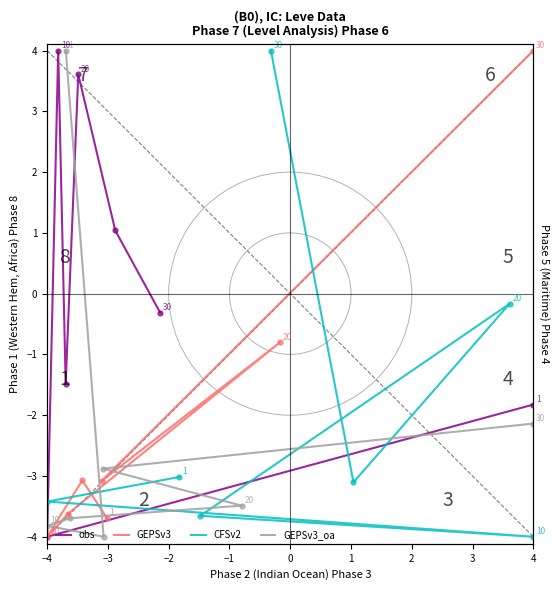

Where do GEPSv3_oa and GEPSv3 first cross each other?

−4 and −3